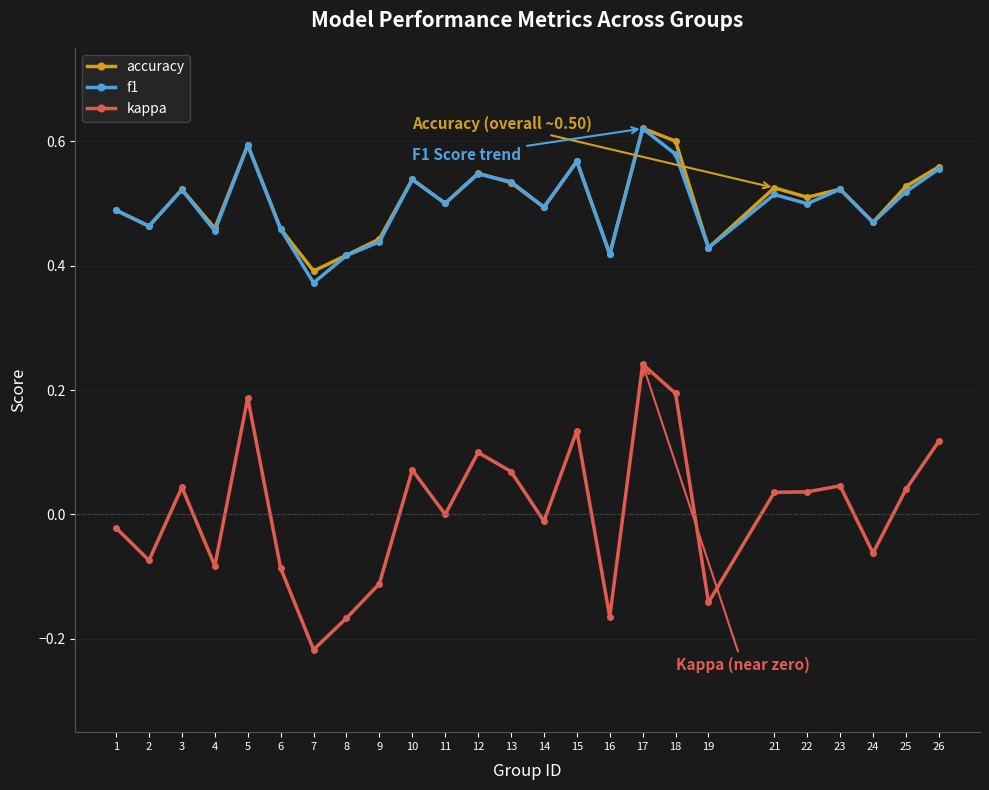

True or false: accuracy has more than 0 points higher than both neighbors.

True